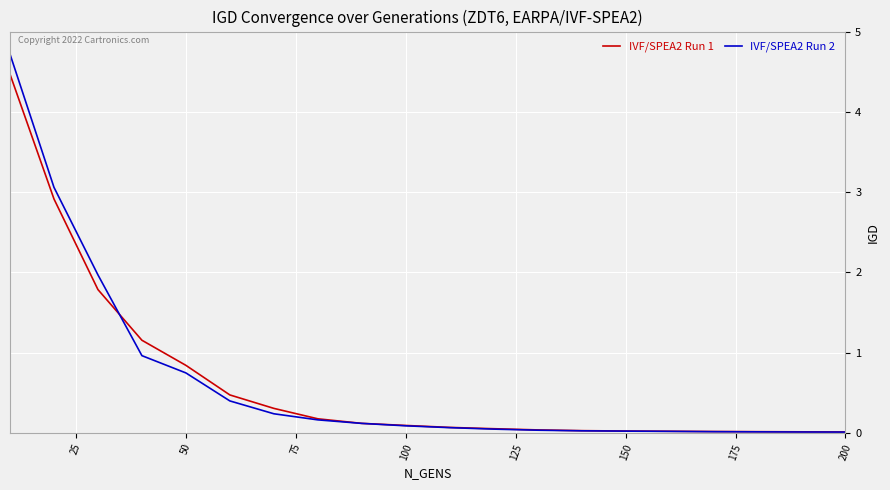

Rank the series by their maximum value, from lowest to highest.

IVF/SPEA2 Run 1, IVF/SPEA2 Run 2